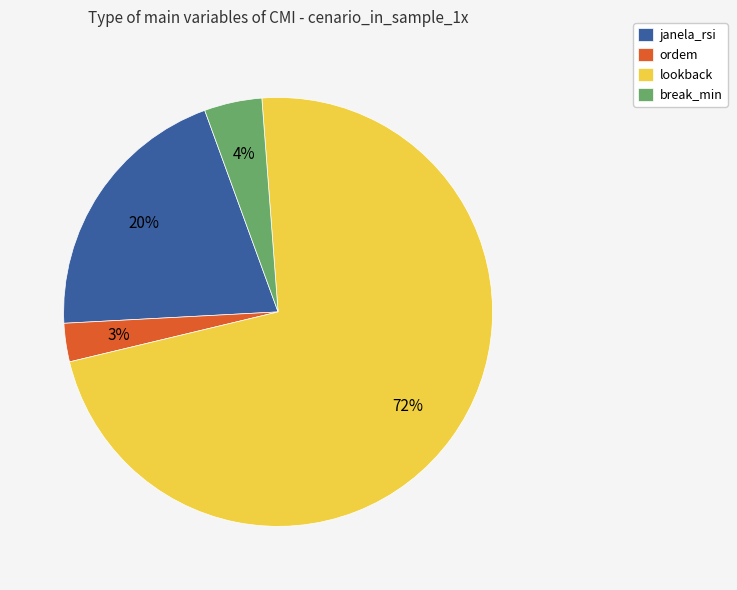

How many segments does this pie chart have?

4